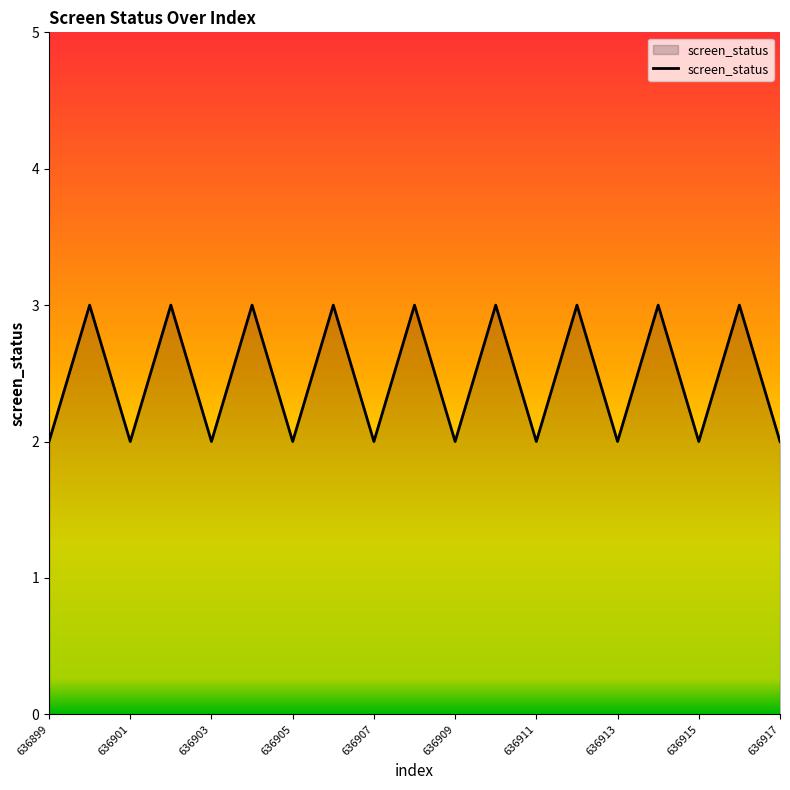

What is the maximum value shown in the chart?

3